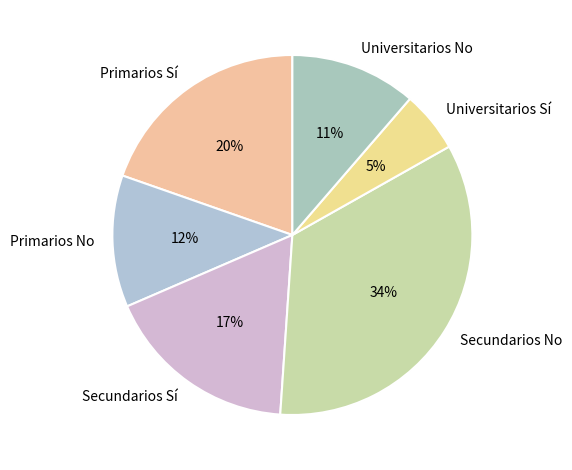

Rank the categories by value from lowest to highest.

Universitarios Sí, Universitarios No, Primarios No, Secundarios Sí, Primarios Sí, Secundarios No